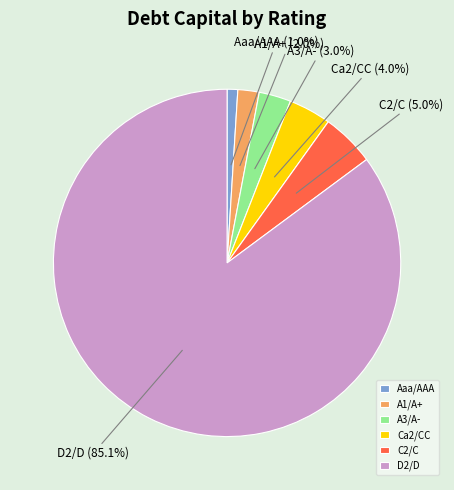

What portion of the pie excludes A1/A+?

98.0%